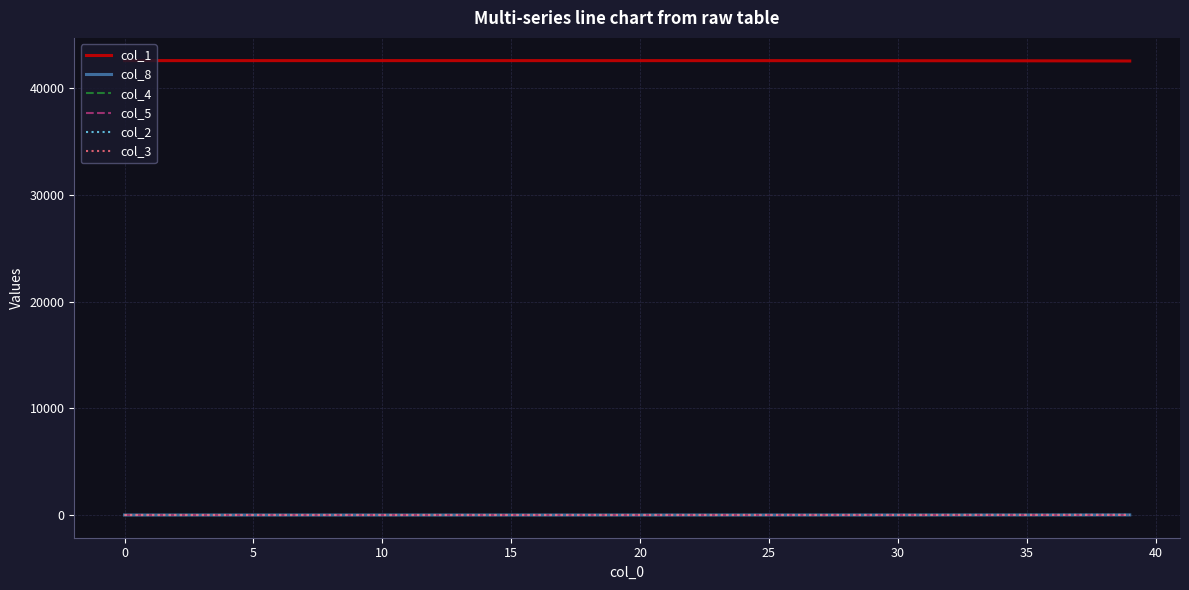

True or false: col_1 and col_5 intersect in this chart.

False